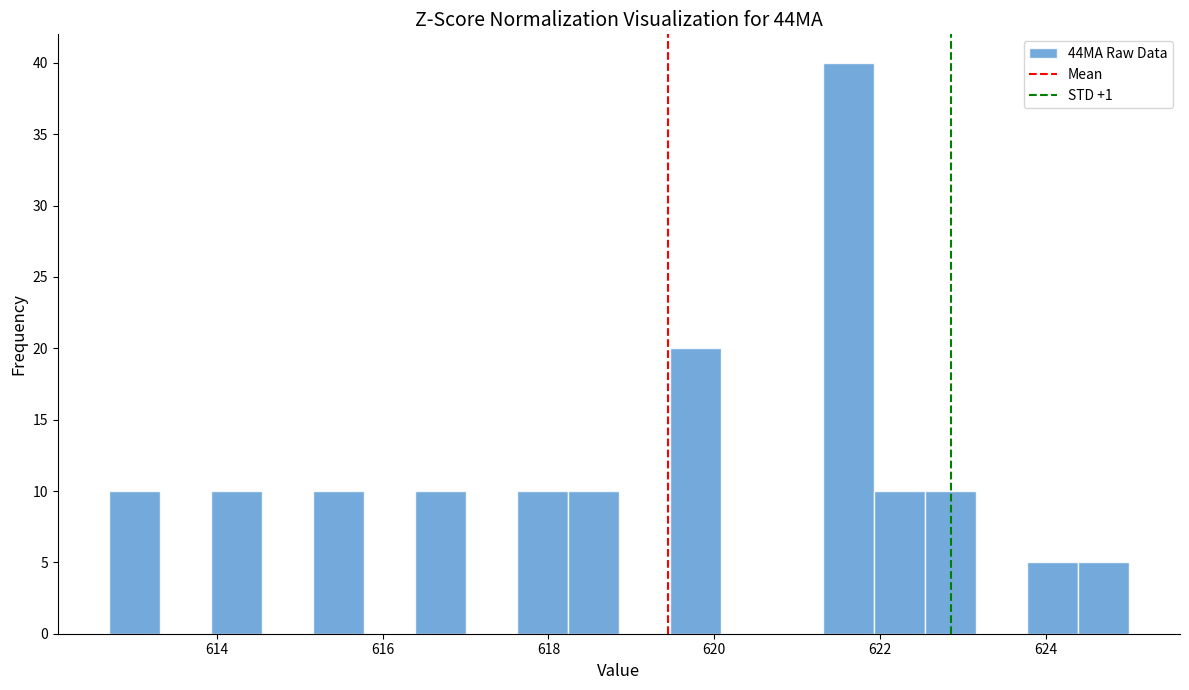

Read against the x-axis, roughly where is the centre of the tallest bar?

621.6